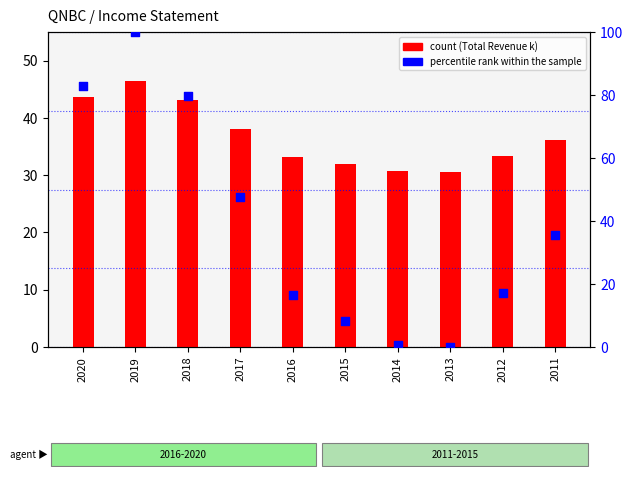

What is the total value across all series at 2016?

49.7